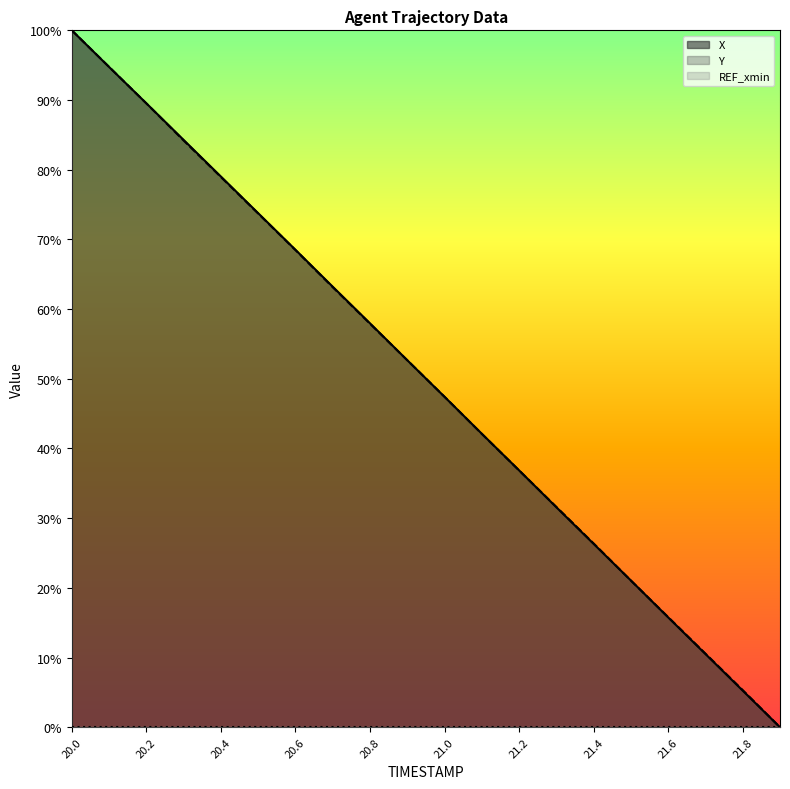

What position from the right is 20.8?

12